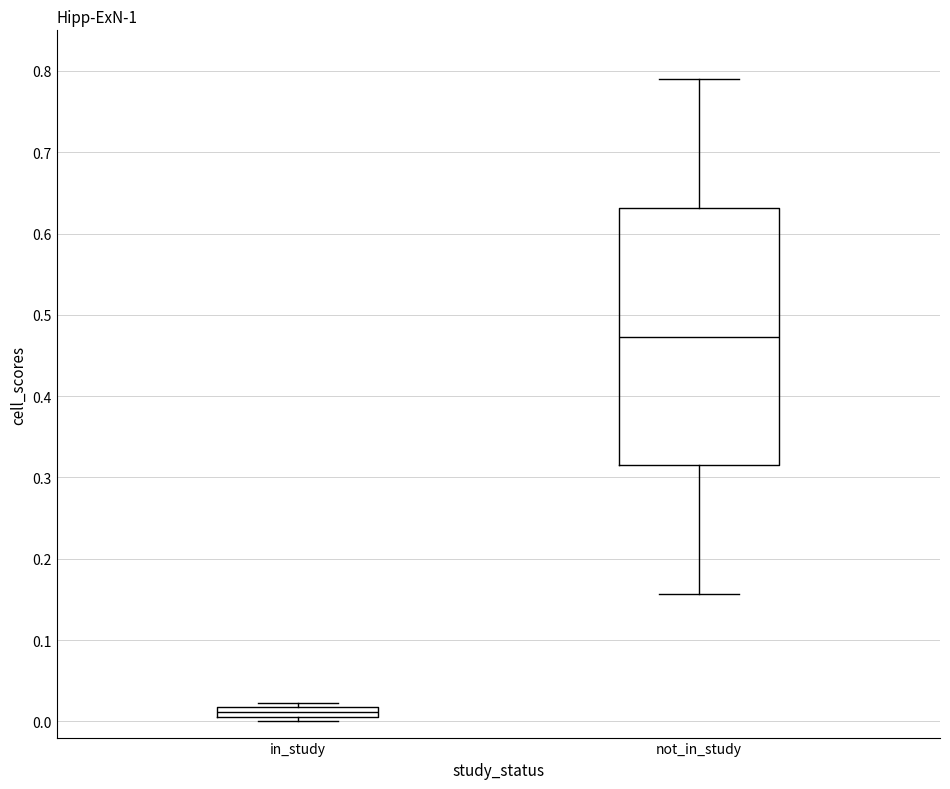

Where is the upper edge of the box for in_study on the y-axis? The values are not printed on the chart, so give them approximately, as read against the axis.

0.02